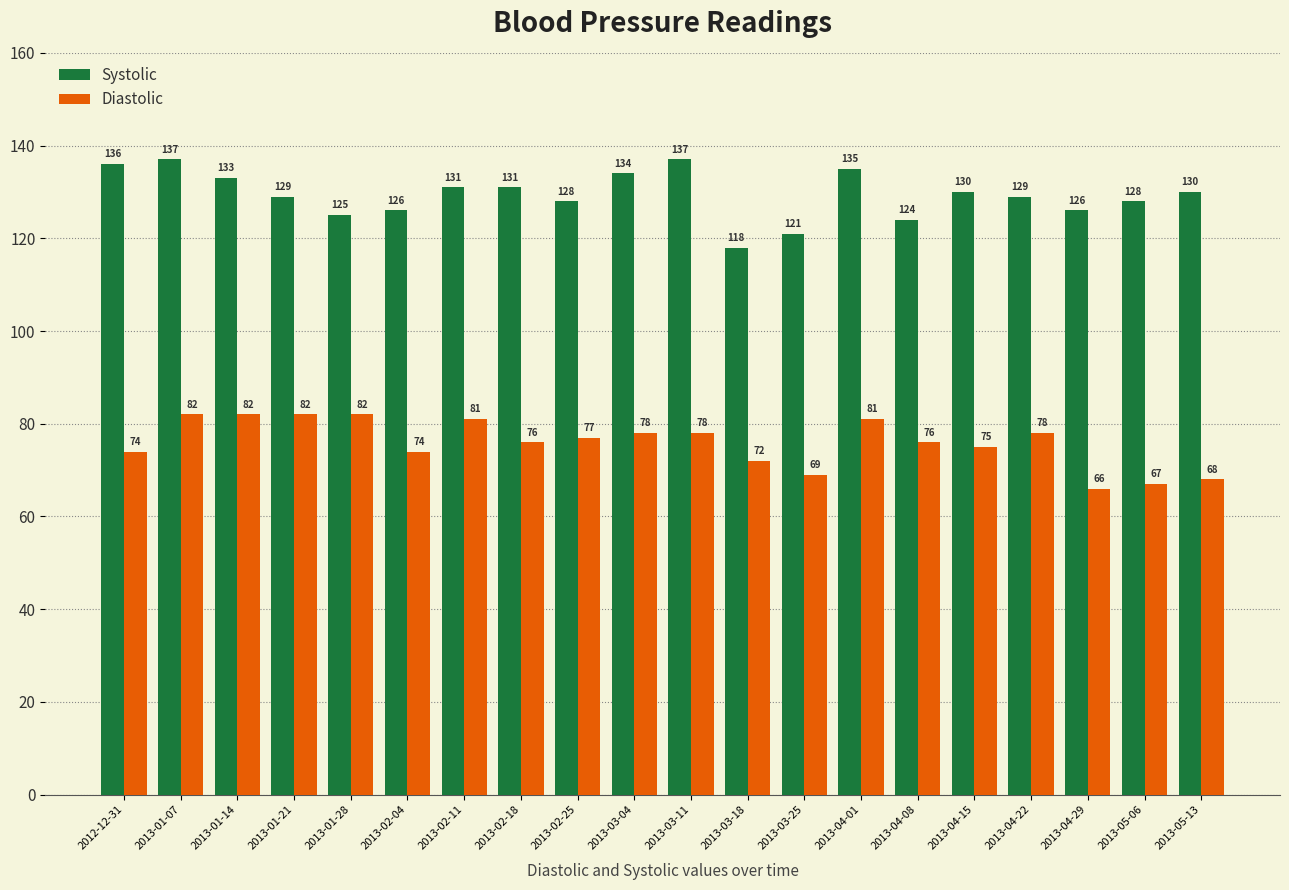

Read the Diastolic value at 2013-05-13, to the nearest 5.

70